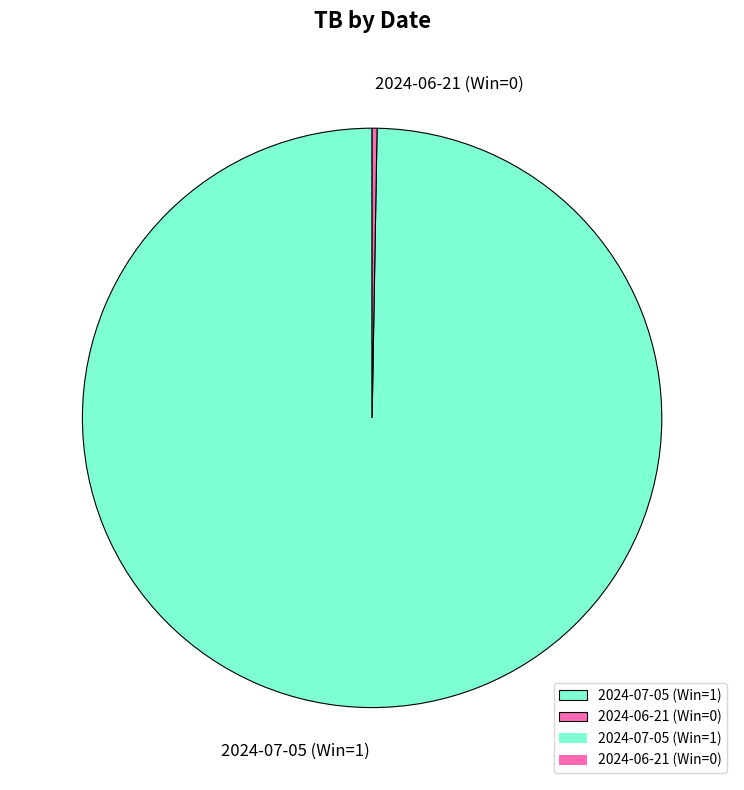

Does any single category account for the majority?

Yes